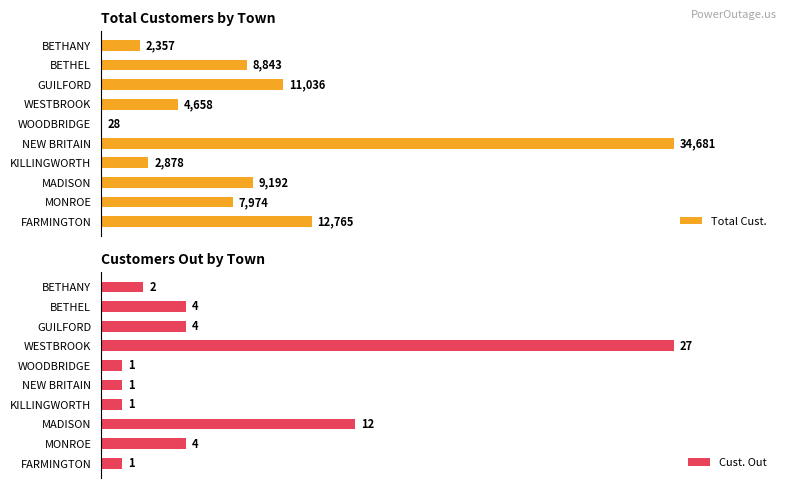

What is the difference between the maximum and minimum values in the Cust. Out series?

26